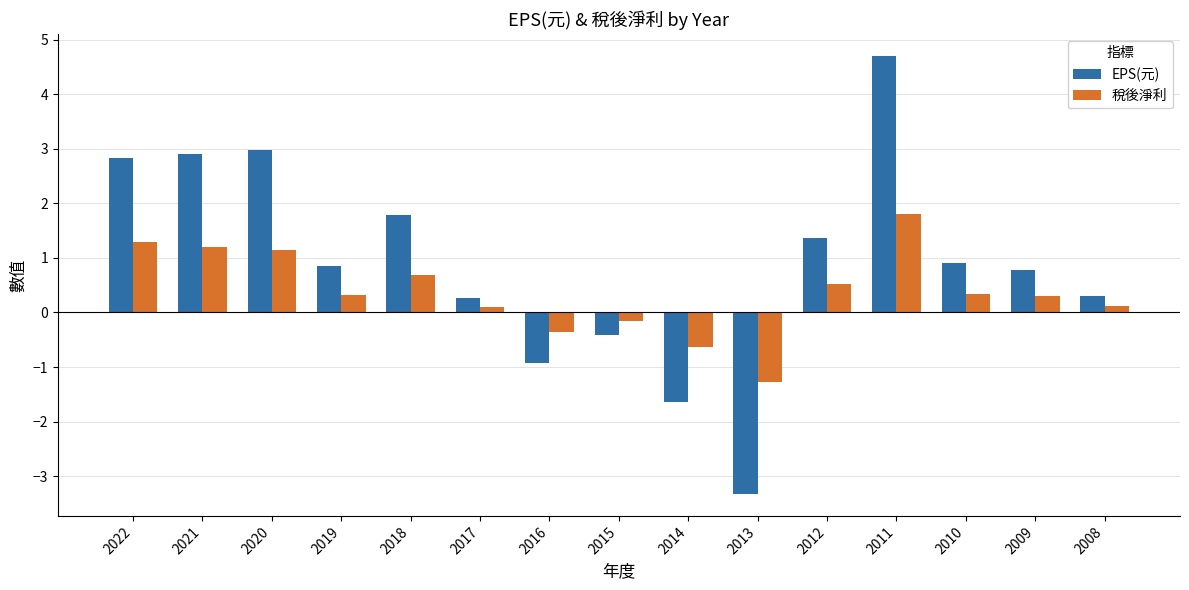

How many data points in 稅後淨利 are above 0?

11